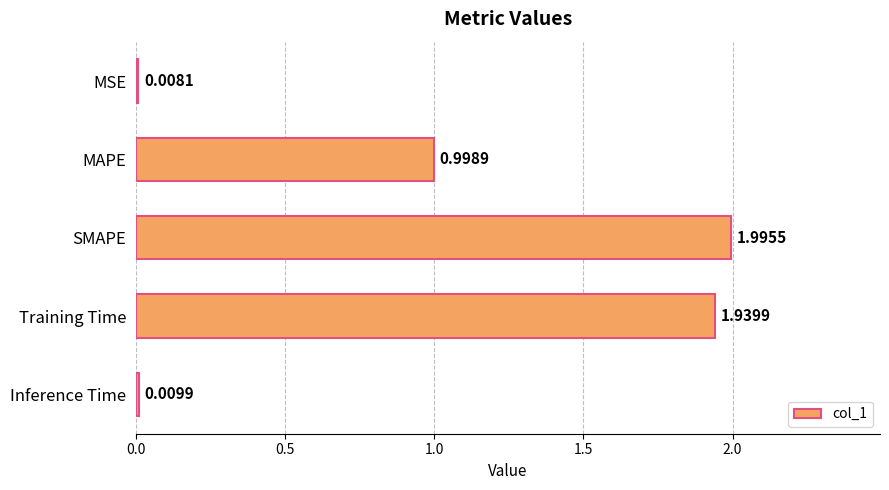

List the labels in order of value, smallest first.

MSE, Inference Time, MAPE, Training Time, SMAPE